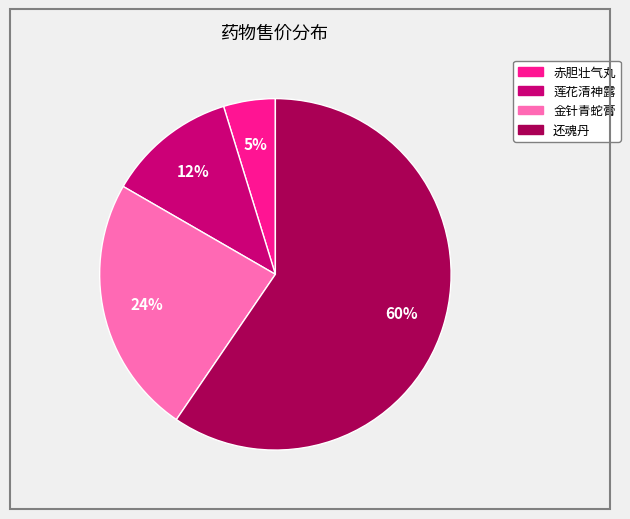

The 赤胆壮气丸 slice represents 16% of the pie. True or false?

False